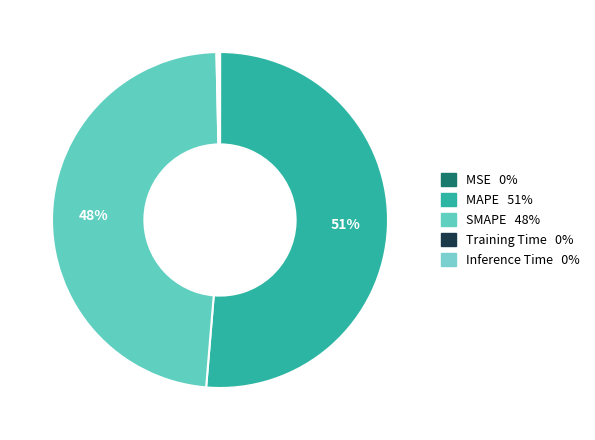

Which category accounts for the majority?

MAPE